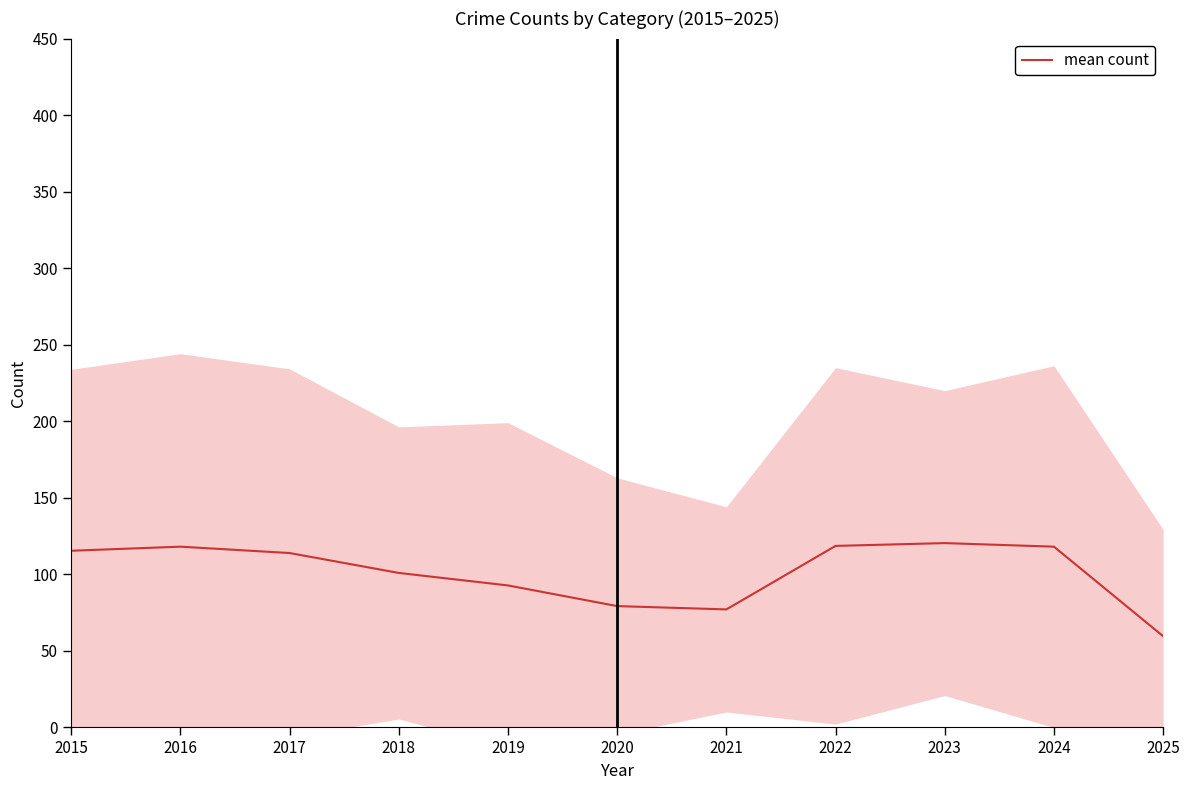

How many interior local valleys (lower than both neighbors) does the data have?

1